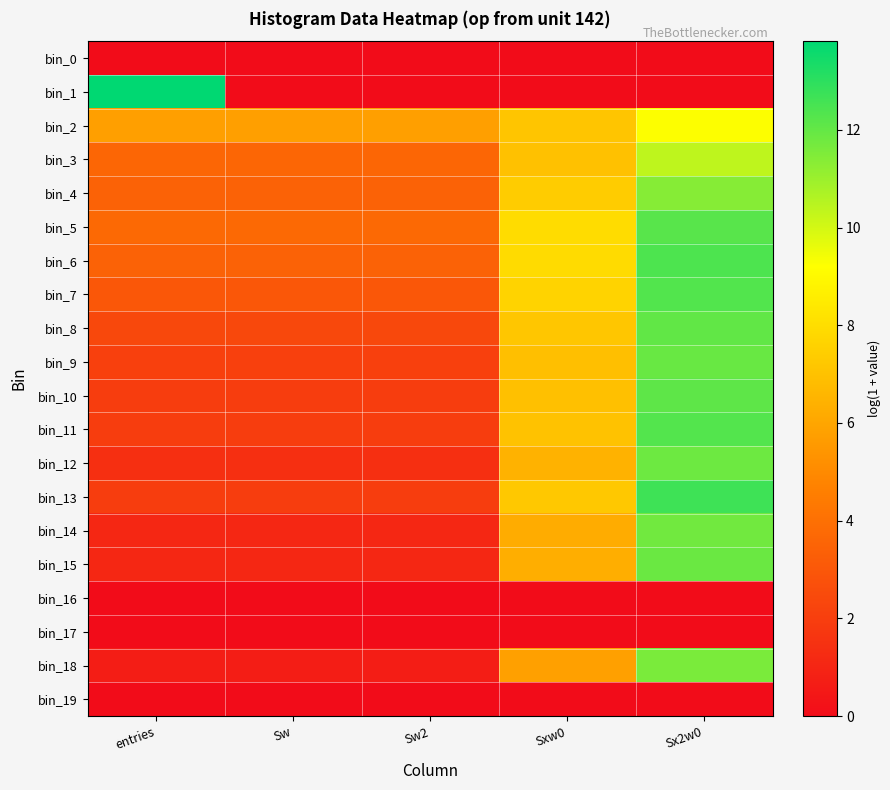

Reading left to right, list all the values displayed in this chart.

bin_0: entries=0.0	Sw=0.0	Sw2=0.0	Sxw0=0.0	Sx2w0=0.0
bin_1: entries=13.8	Sw=0.0	Sw2=0.0	Sxw0=0.0	Sx2w0=0.0
bin_2: entries=5.8	Sw=5.8	Sw2=5.8	Sxw0=7.1	Sx2w0=9.3
bin_3: entries=3.6	Sw=3.6	Sw2=3.6	Sxw0=7.0	Sx2w0=10.4
bin_4: entries=3.5	Sw=3.5	Sw2=3.5	Sxw0=7.4	Sx2w0=11.4
bin_5: entries=3.7	Sw=3.7	Sw2=3.7	Sxw0=8.0	Sx2w0=12.2
bin_6: entries=3.5	Sw=3.5	Sw2=3.5	Sxw0=7.9	Sx2w0=12.4
bin_7: entries=3.0	Sw=3.0	Sw2=3.0	Sxw0=7.6	Sx2w0=12.3
bin_8: entries=2.4	Sw=2.4	Sw2=2.4	Sxw0=7.2	Sx2w0=12.0
bin_9: entries=2.1	Sw=2.1	Sw2=2.1	Sxw0=6.9	Sx2w0=11.9
bin_10: entries=1.9	Sw=1.9	Sw2=1.9	Sxw0=6.9	Sx2w0=12.1
bin_11: entries=1.9	Sw=1.9	Sw2=1.9	Sxw0=7.0	Sx2w0=12.3
bin_12: entries=1.4	Sw=1.4	Sw2=1.4	Sxw0=6.5	Sx2w0=11.8
bin_13: entries=1.9	Sw=1.9	Sw2=1.9	Sxw0=7.2	Sx2w0=12.7
bin_14: entries=1.1	Sw=1.1	Sw2=1.1	Sxw0=6.2	Sx2w0=11.8
bin_15: entries=1.1	Sw=1.1	Sw2=1.1	Sxw0=6.3	Sx2w0=11.9
bin_16: entries=0.0	Sw=0.0	Sw2=0.0	Sxw0=0.0	Sx2w0=0.0
bin_17: entries=0.0	Sw=0.0	Sw2=0.0	Sxw0=0.0	Sx2w0=0.0
bin_18: entries=0.7	Sw=0.7	Sw2=0.7	Sxw0=5.8	Sx2w0=11.6
bin_19: entries=0.0	Sw=0.0	Sw2=0.0	Sxw0=0.0	Sx2w0=0.0